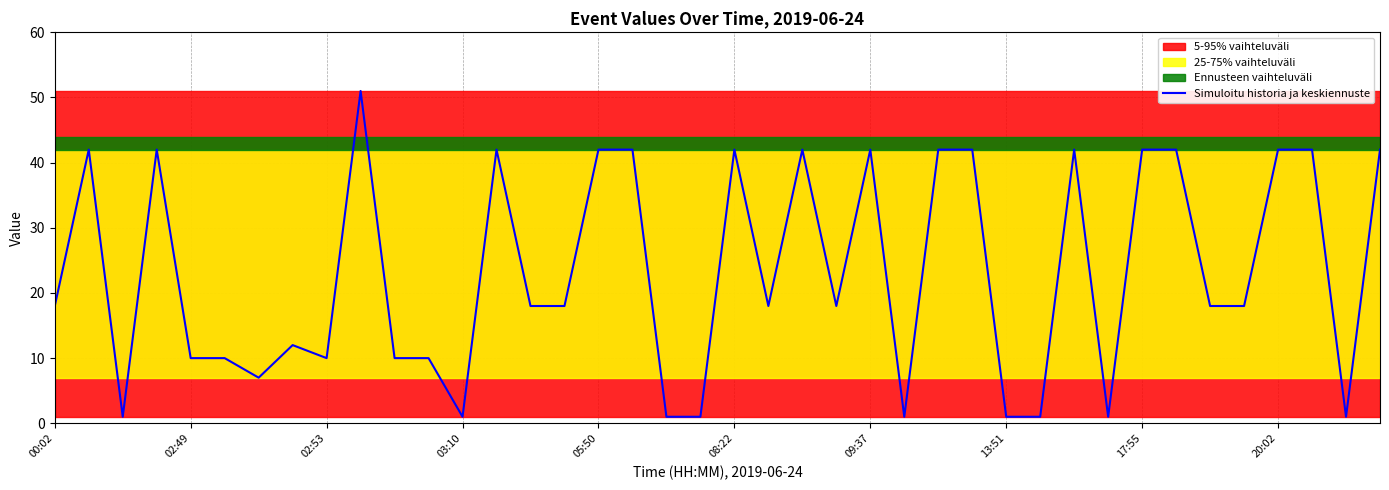

The Simuloitu historia ja keskiennuste series shows 32 at 00:02. True or false?

False